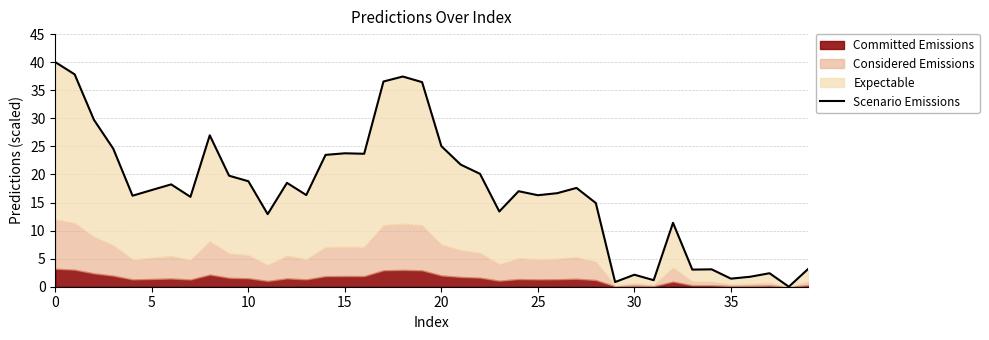

What is the label of the 36th point from the left?

35